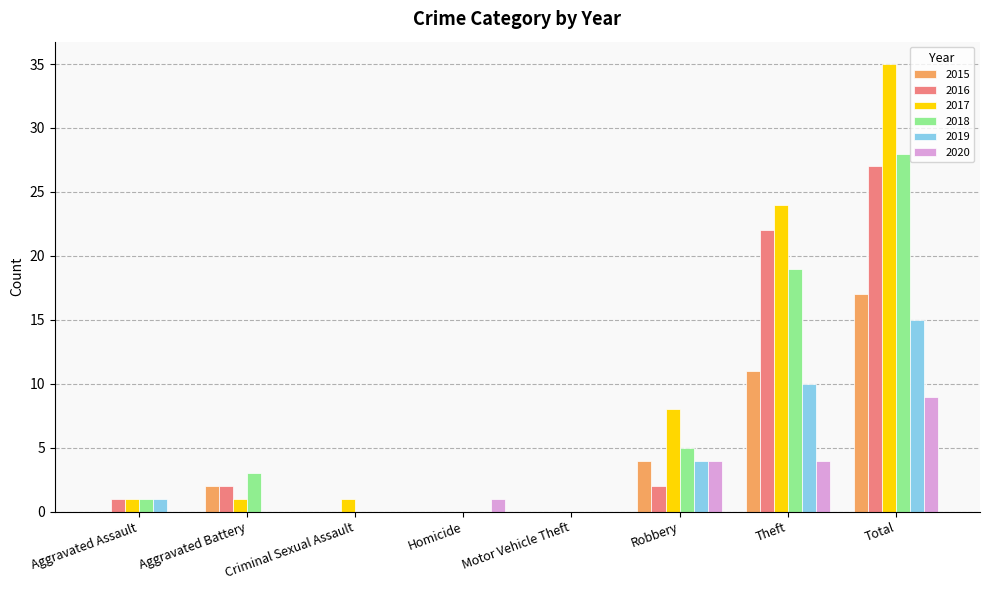

Between Homicide and Total, which series saw the biggest shift?

2017